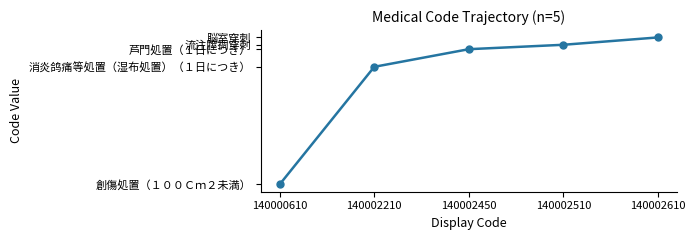

True or false: the data shows 140002210 at 140002210.

True